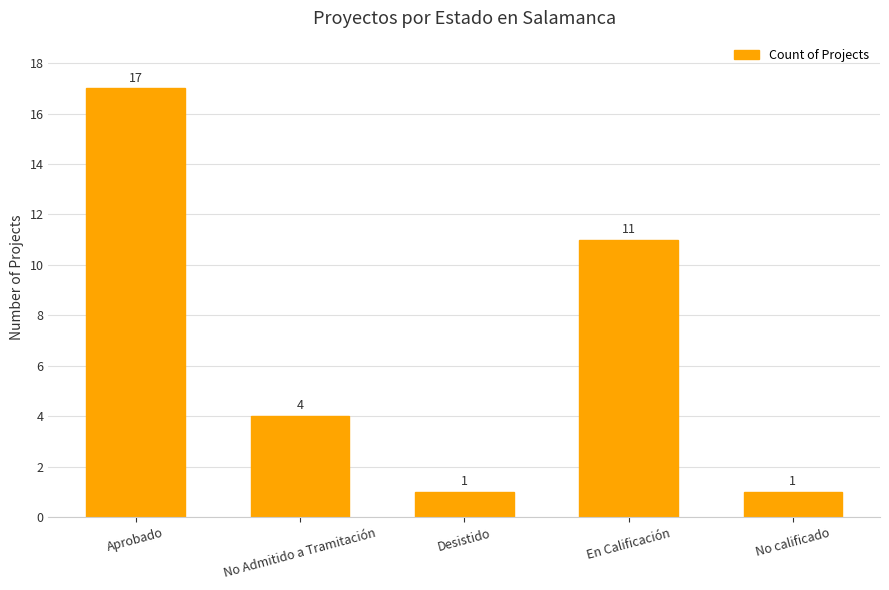

What position from the left is No Admitido a Tramitación?

2